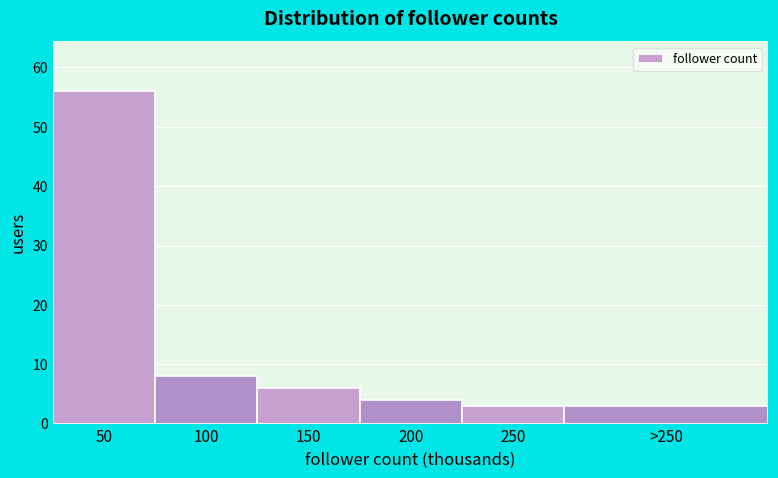

Reading left to right, list all the values displayed in this chart.

56	8	6	4	3	3